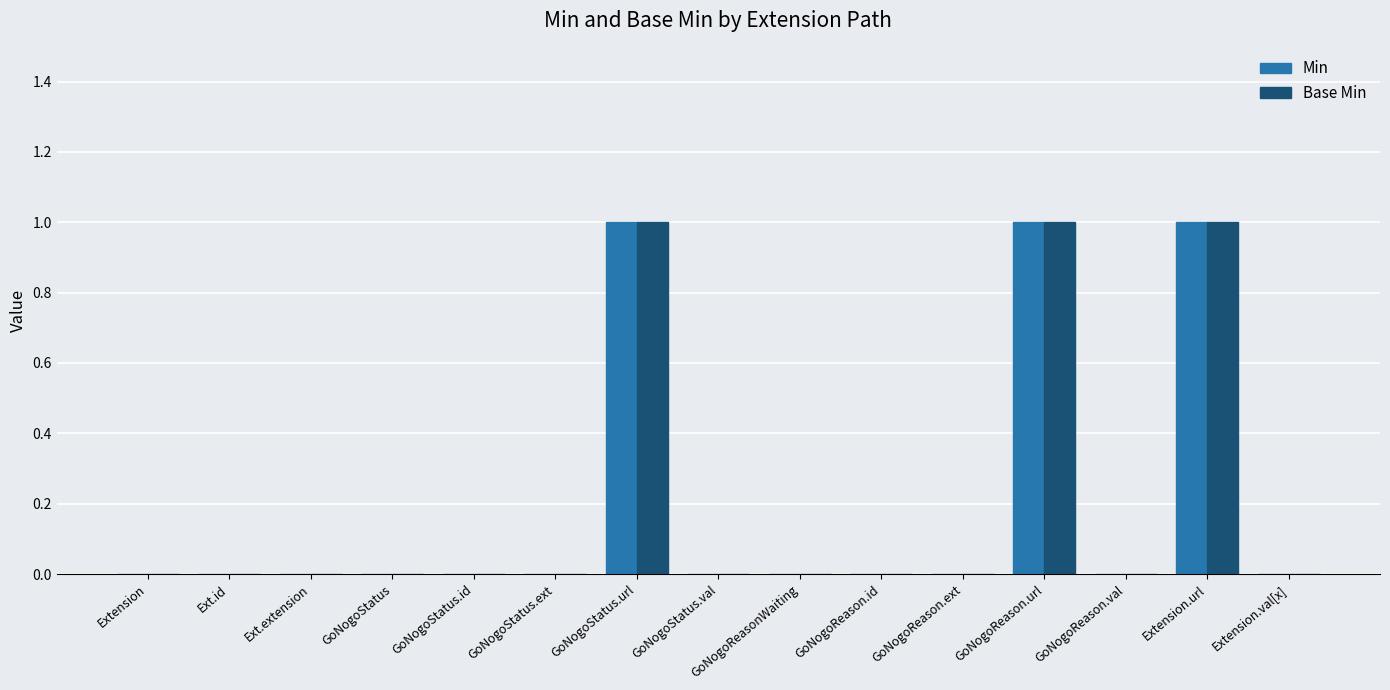

What is the sum of all Base Min values?

3